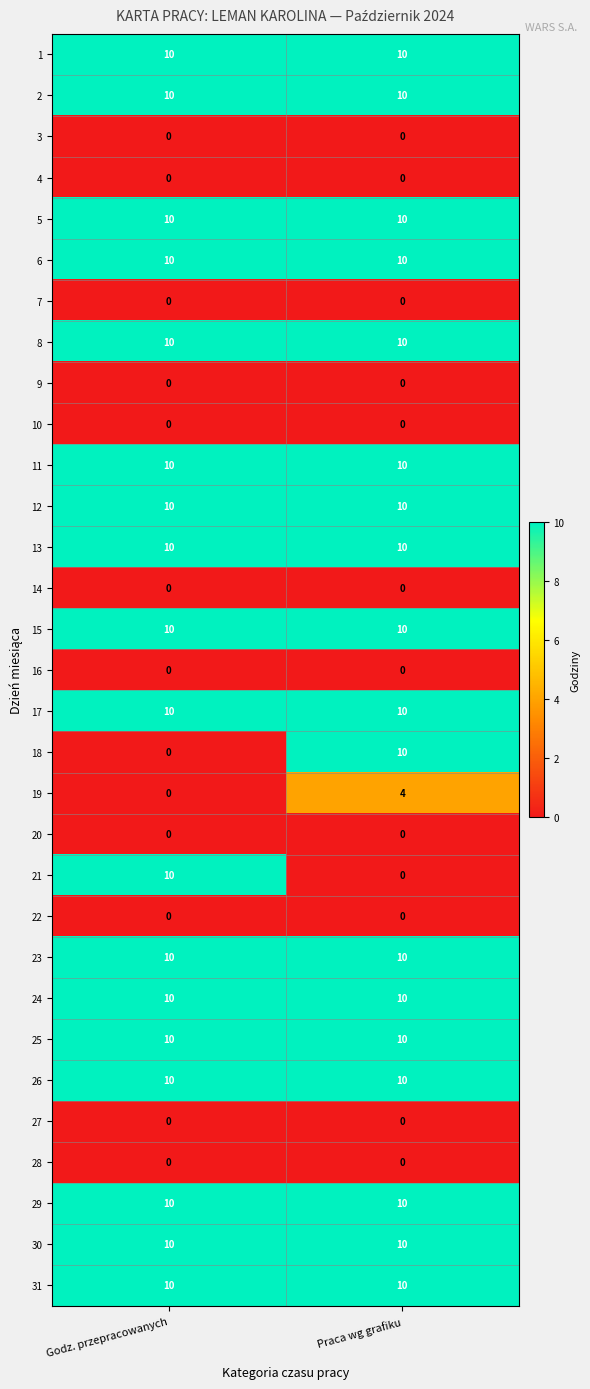

What is the greatest value displayed?

10